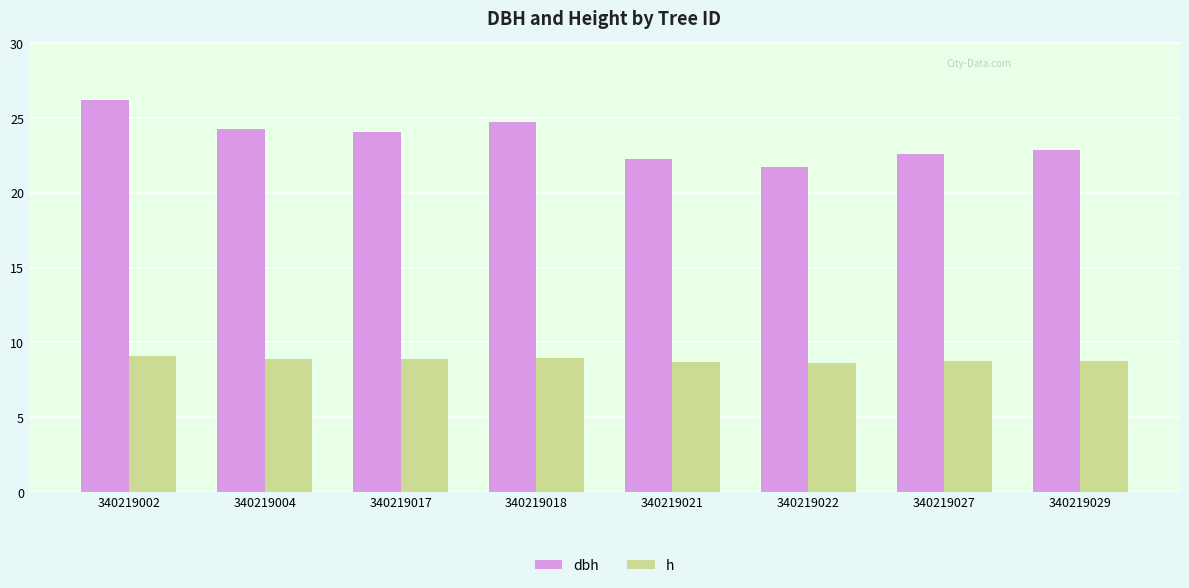

What is the spread (max minus min) of values at 340219018?

15.8